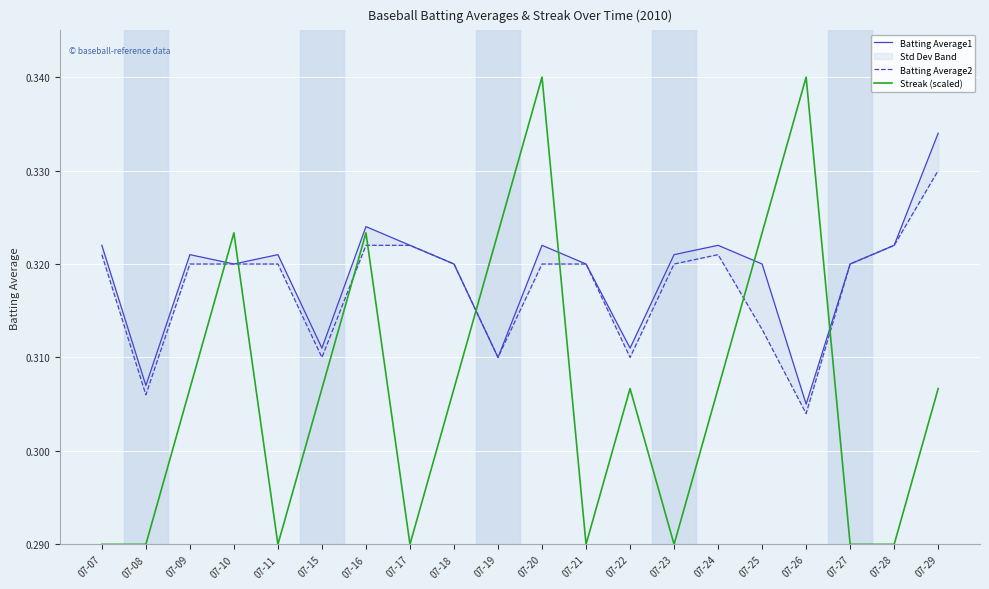

Reading left to right, extract all data points from this chart.

Batting Average1: 07-07=0.3	07-08=0.3	07-09=0.3	07-10=0.3	07-11=0.3	07-15=0.3	07-16=0.3	07-17=0.3	07-18=0.3	07-19=0.3	07-20=0.3	07-21=0.3	07-22=0.3	07-23=0.3	07-24=0.3	07-25=0.3	07-26=0.3	07-27=0.3	07-28=0.3	07-29=0.3
Batting Average2: 07-07=0.3	07-08=0.3	07-09=0.3	07-10=0.3	07-11=0.3	07-15=0.3	07-16=0.3	07-17=0.3	07-18=0.3	07-19=0.3	07-20=0.3	07-21=0.3	07-22=0.3	07-23=0.3	07-24=0.3	07-25=0.3	07-26=0.3	07-27=0.3	07-28=0.3	07-29=0.3
Streak (scaled): 07-07=0.3	07-08=0.3	07-09=0.3	07-10=0.3	07-11=0.3	07-15=0.3	07-16=0.3	07-17=0.3	07-18=0.3	07-19=0.3	07-20=0.3	07-21=0.3	07-22=0.3	07-23=0.3	07-24=0.3	07-25=0.3	07-26=0.3	07-27=0.3	07-28=0.3	07-29=0.3